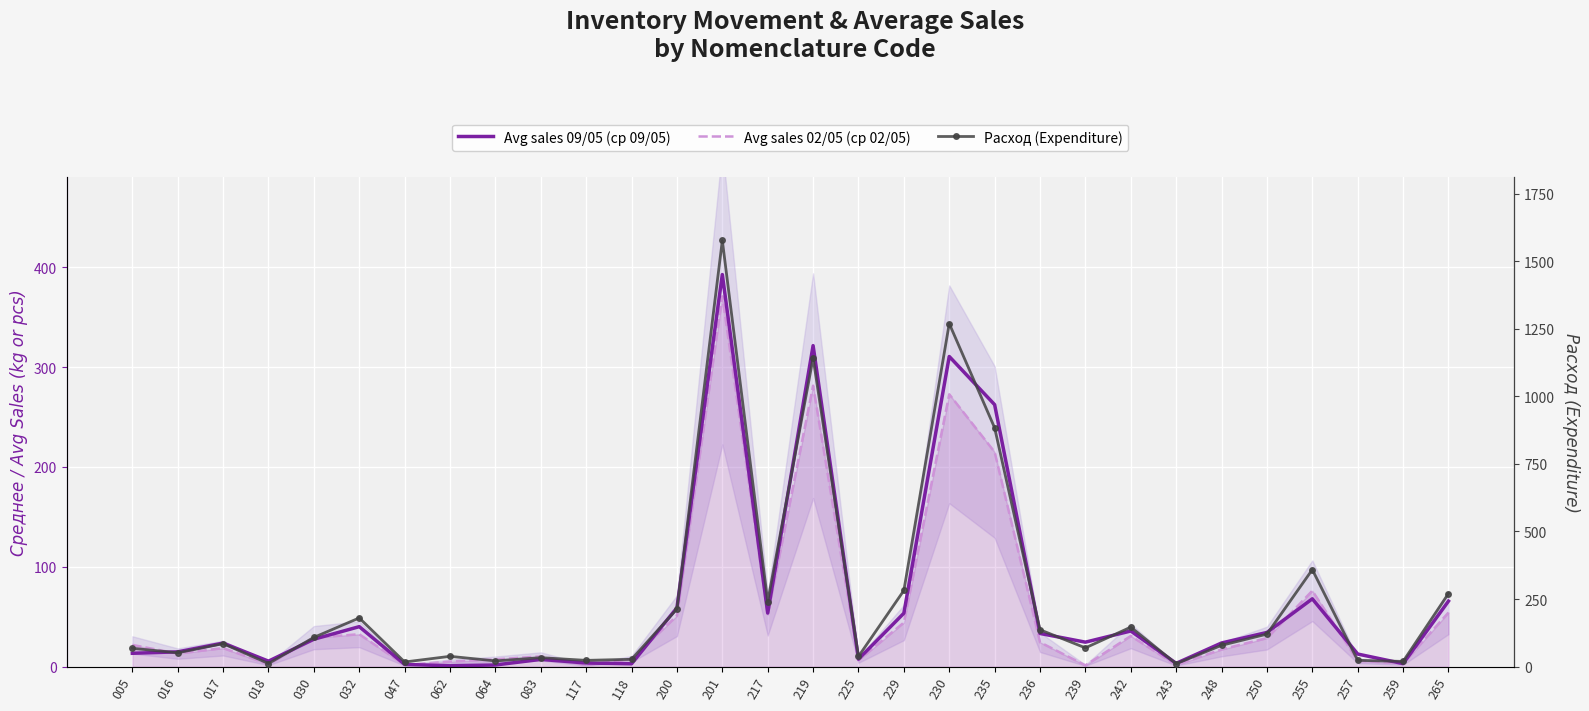

What is the approximate value of Avg sales 09/05 (ср 09/05) at 257?

12.6